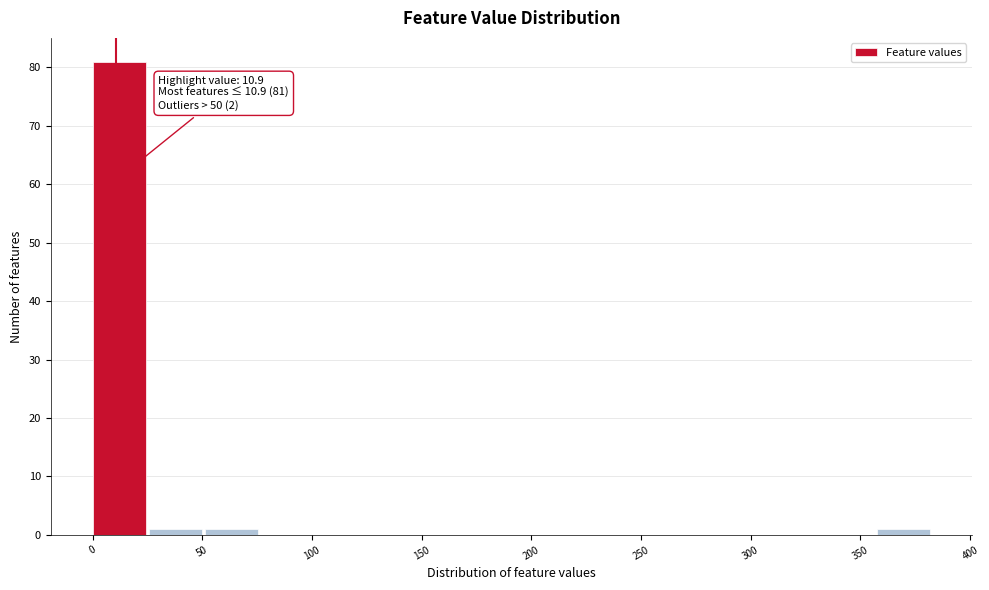

Over which range of the x-axis is the bar tallest?

0 to 25